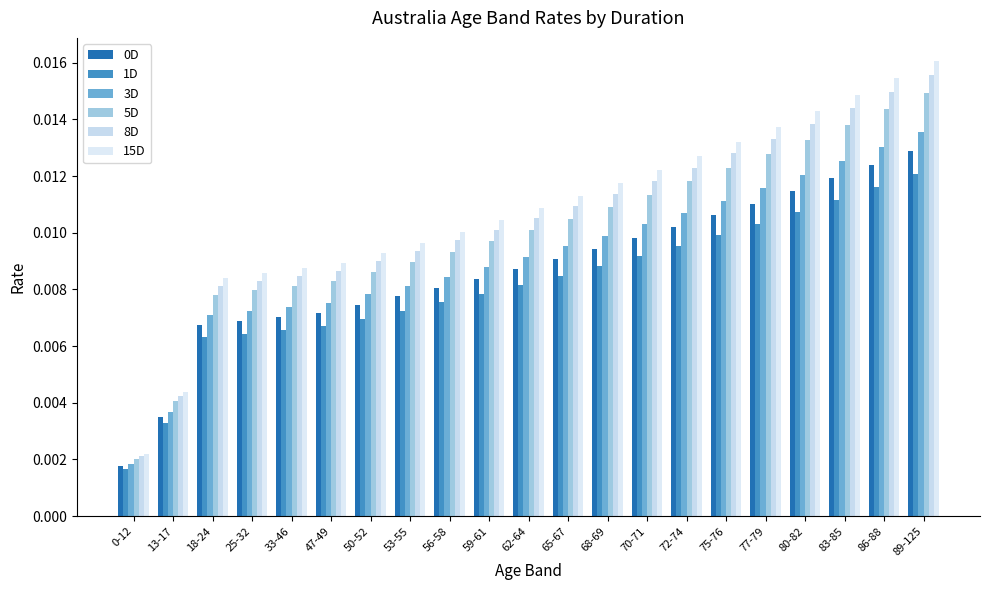

What is the total value across all series at 86-88?

0.1